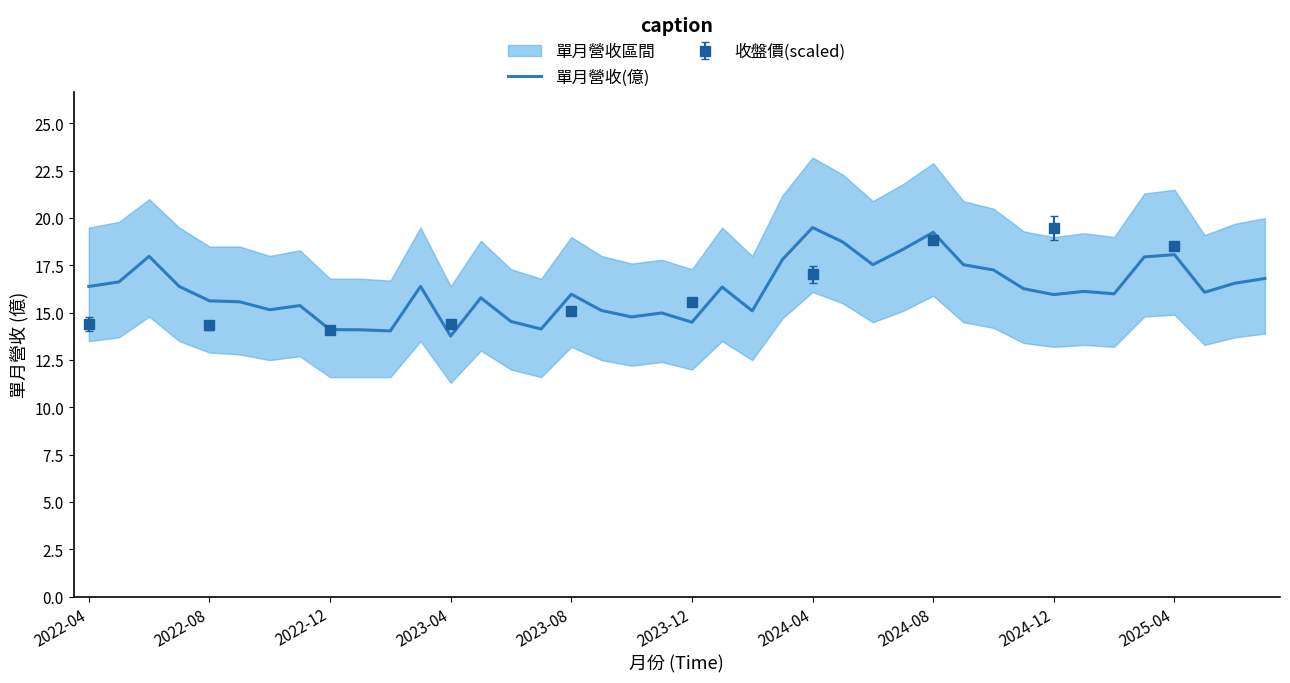

Count the number of values greater than 16.

21